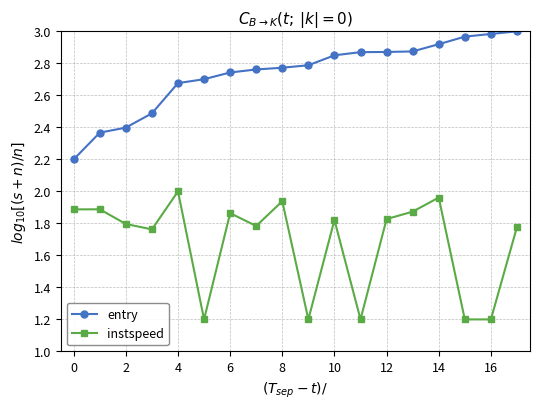

True or false: instspeed and entry intersect in this chart.

False